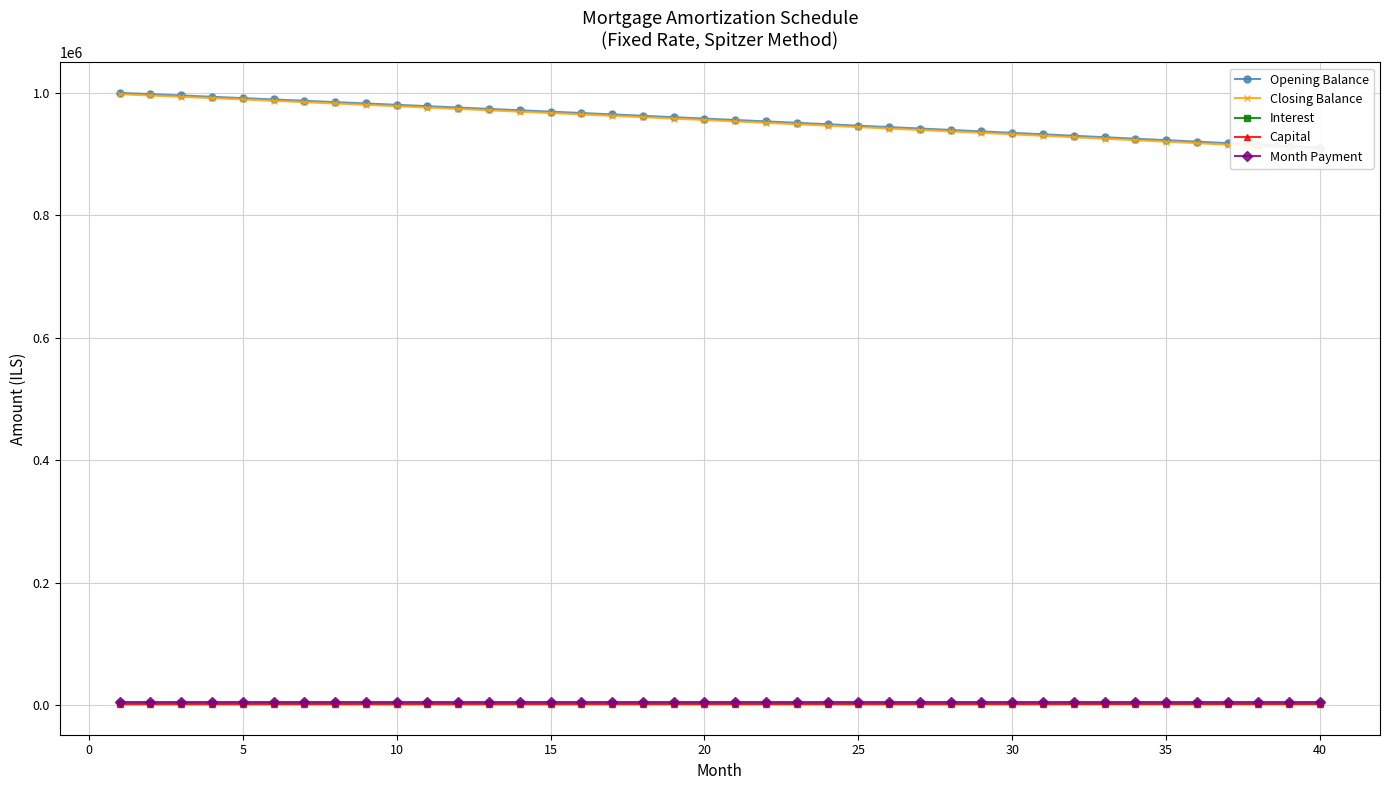

How many values in the Interest series exceed 3392?

20